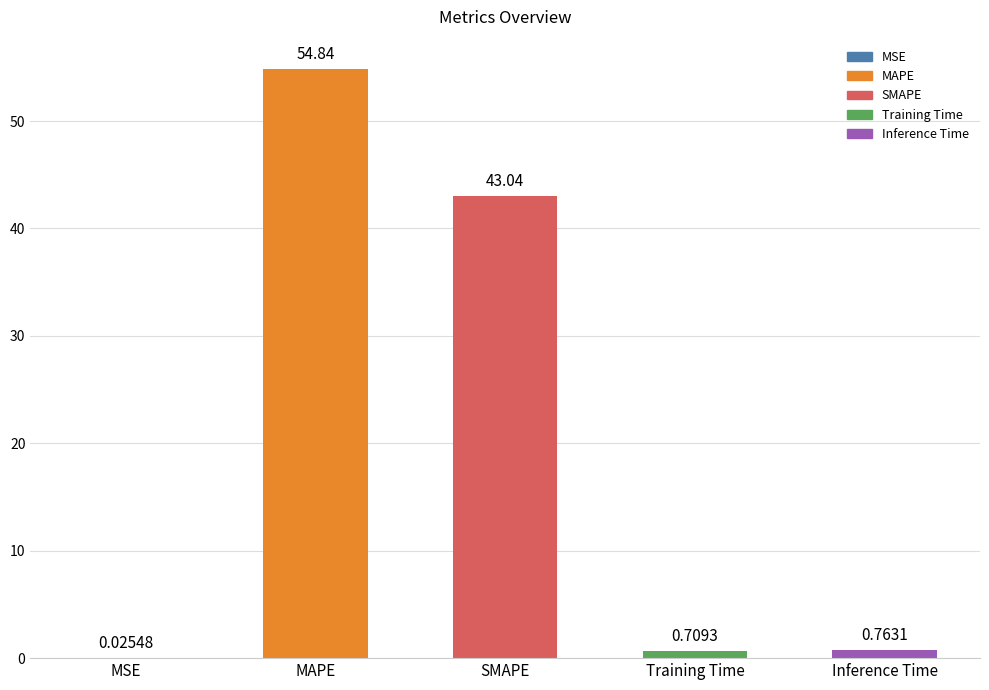

Which category has the highest value across all series?

MAPE